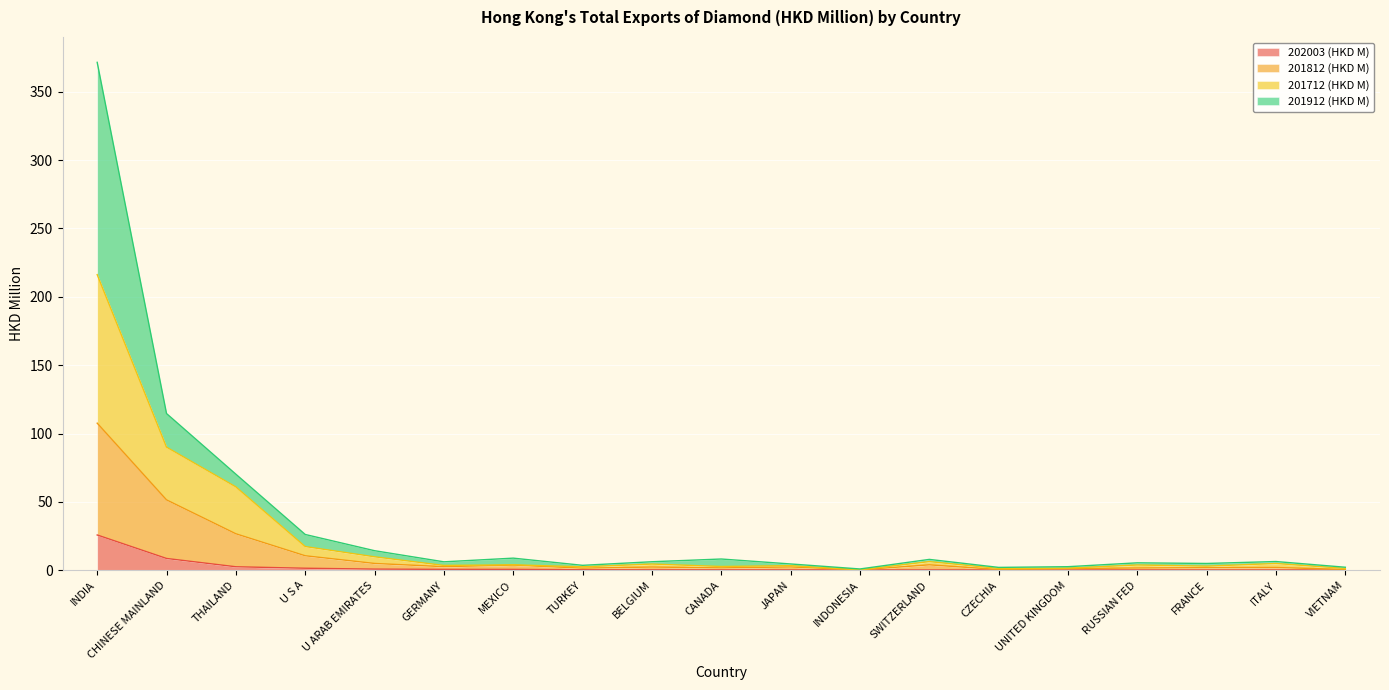

What is the highest value of the 202003 (HKD M) series?

25.8